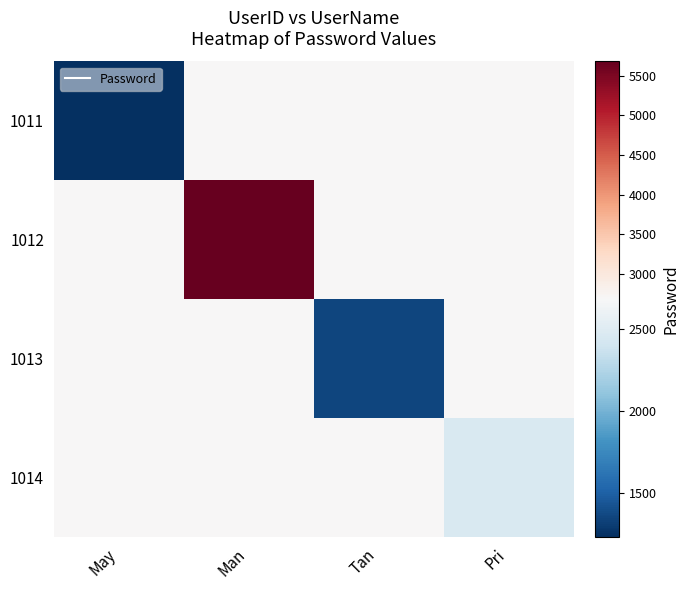

How many categories are shown in the chart?

4